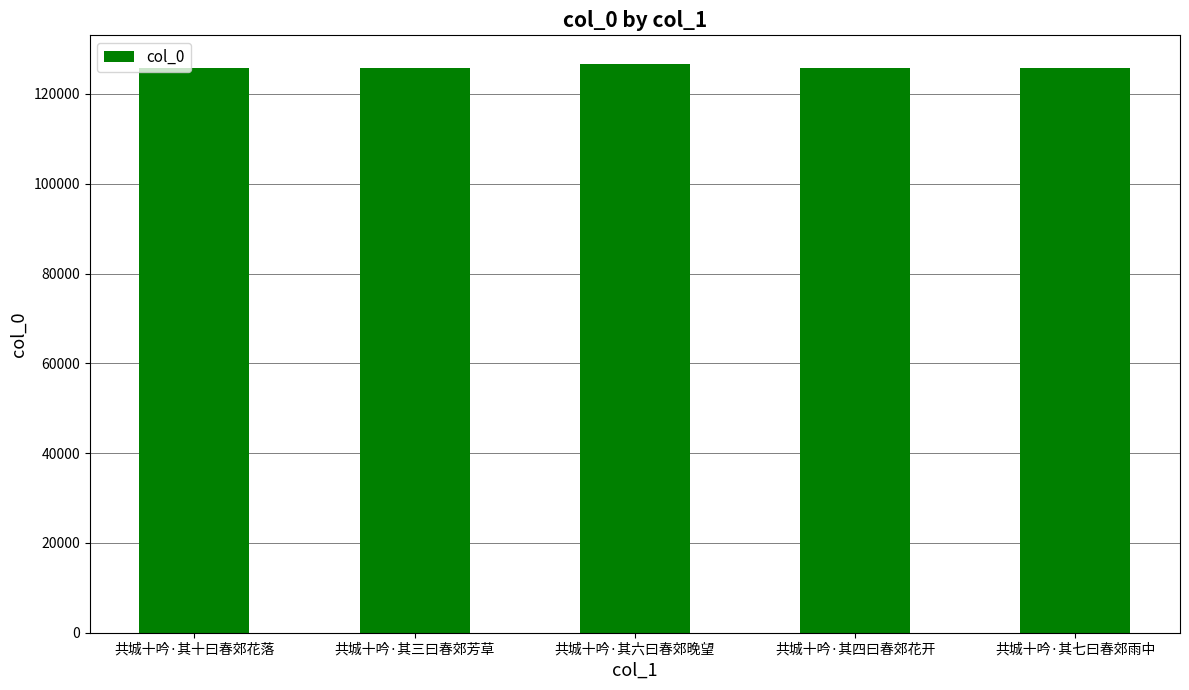

What is the difference between the values at 共城十吟·其十曰春郊花落 and 共城十吟·其七曰春郊雨中?

93